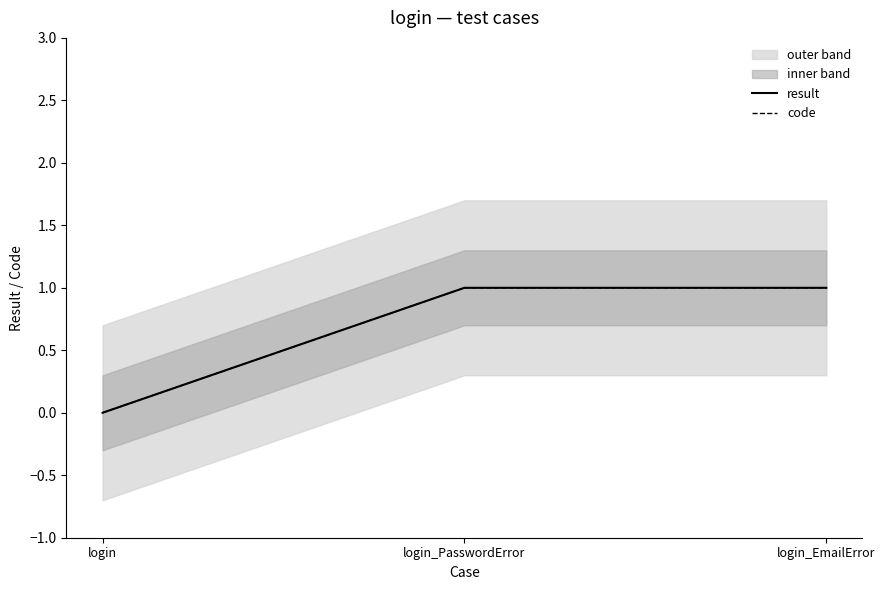

How many data points does each series have?

3